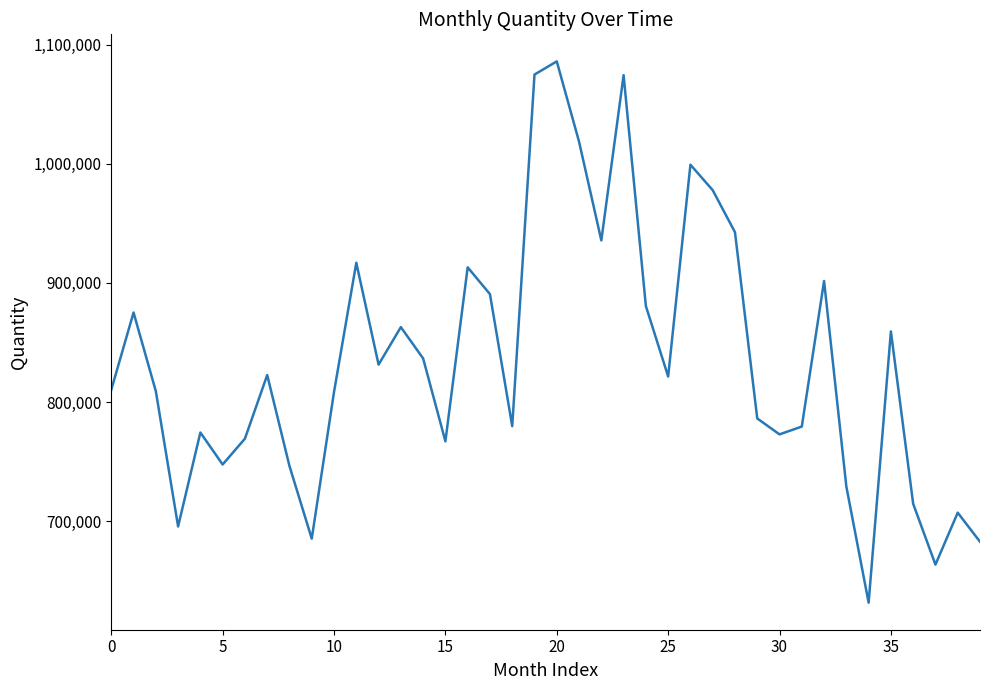

What is the minimum value shown in the chart?

631550